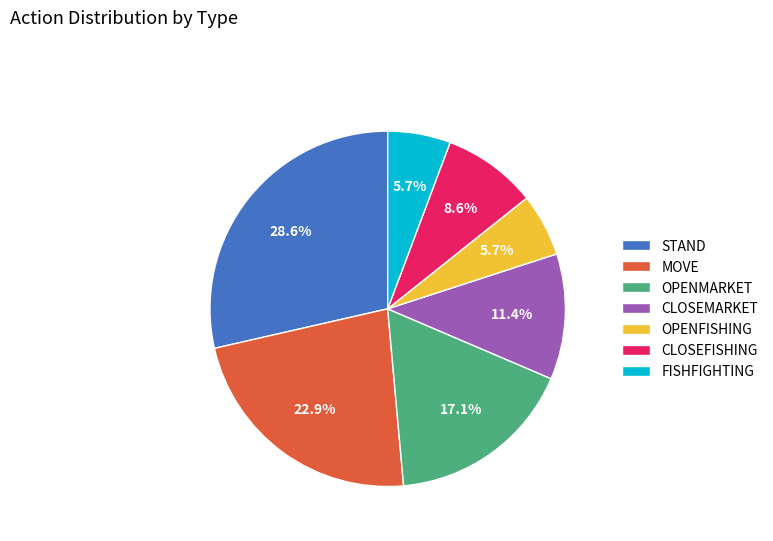

Is FISHFIGHTING the majority of the pie?

No